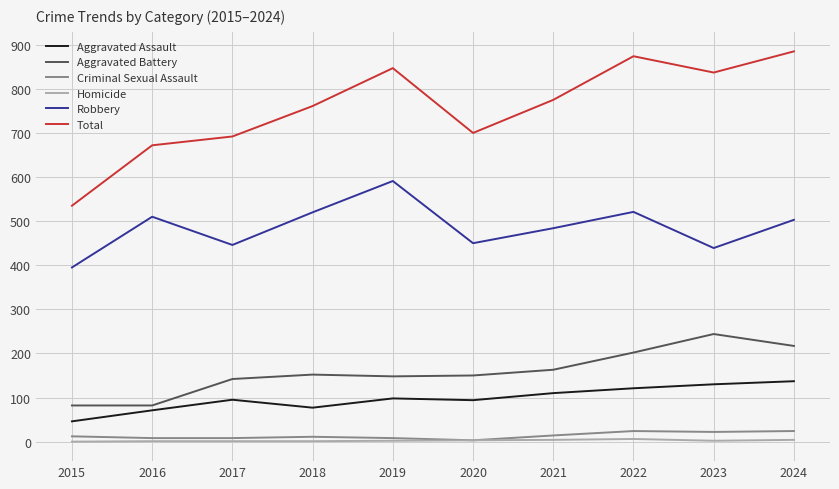

True or false: Criminal Sexual Assault and Robbery cross at least once.

False